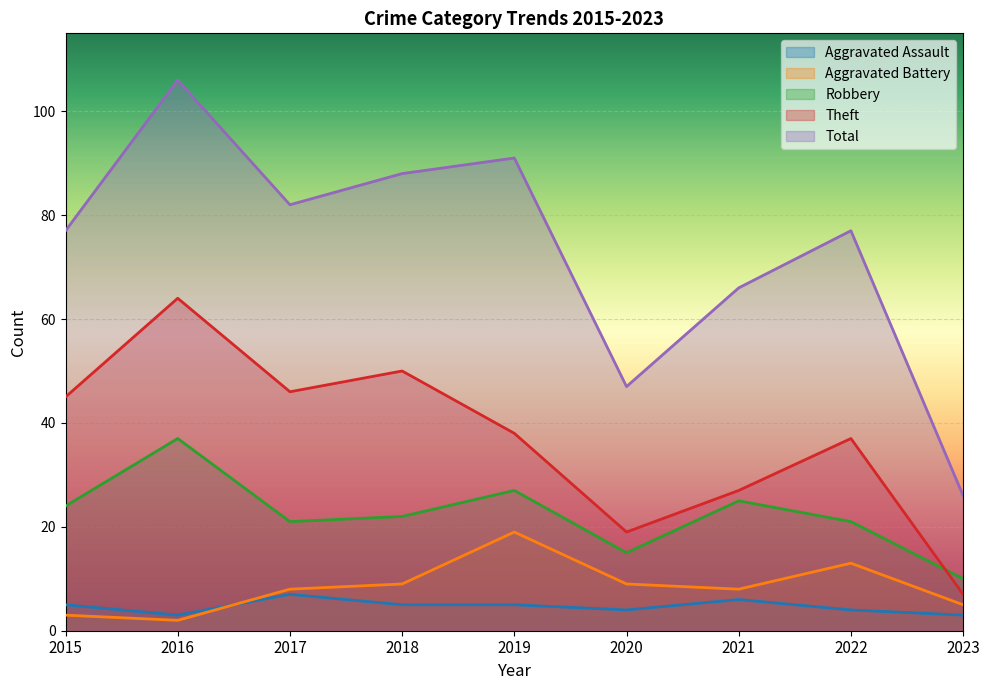

True or false: Aggravated Assault and Robbery cross at least once.

False